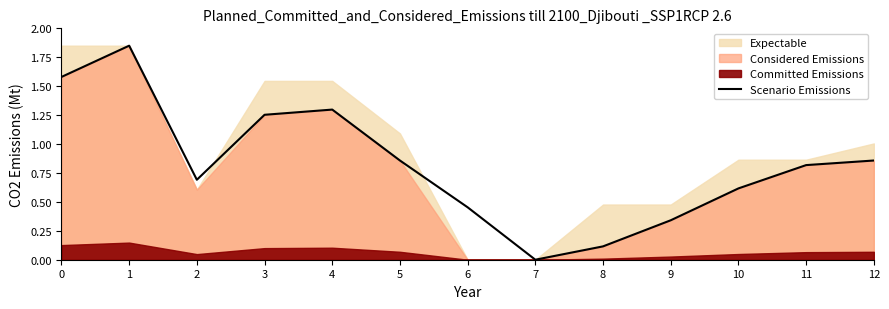

What is the approximate value at 5?

0.9